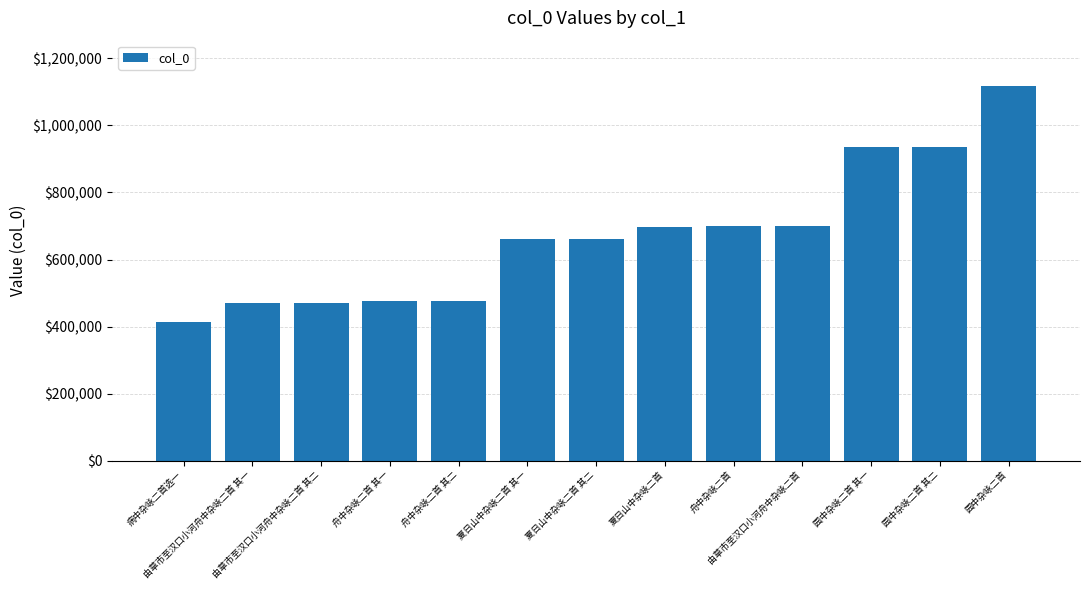

What is the greatest value displayed?

1118671